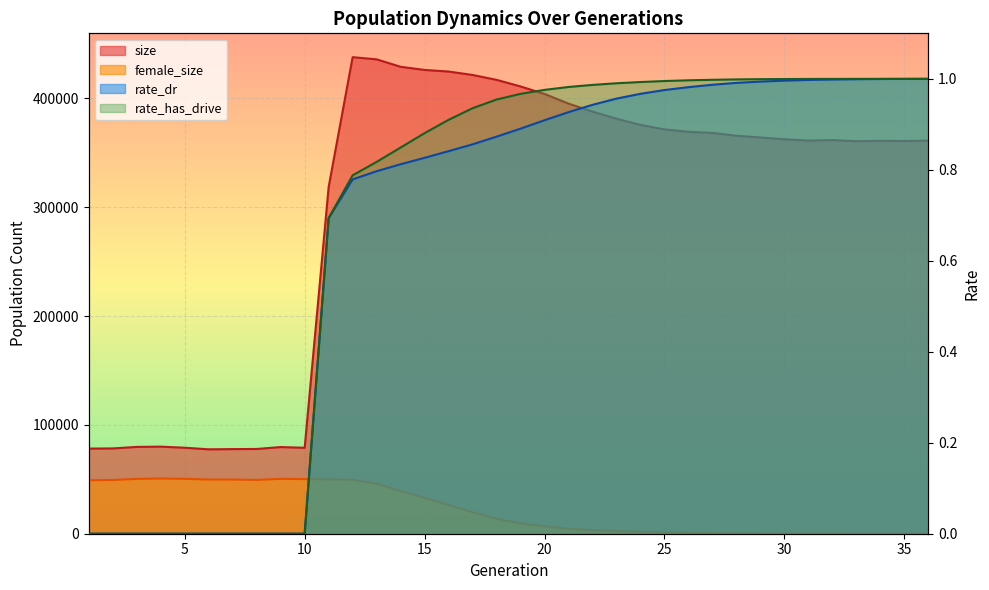

Rank the categories by rate_has_drive value from lowest to highest.

1, 2, 3, 4, 5, 6, 7, 8, 9, 10, 11, 12, 13, 14, 15, 16, 17, 18, 19, 20, 21, 22, 23, 24, 25, 26, 27, 28, 29, 30, 31, 32, 33, 34, 35, 36